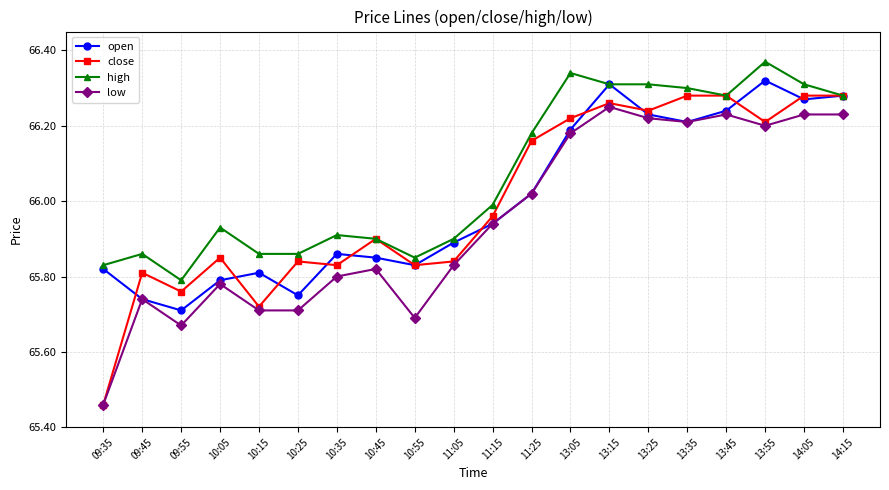

What is the sum of all high values?

1321.4